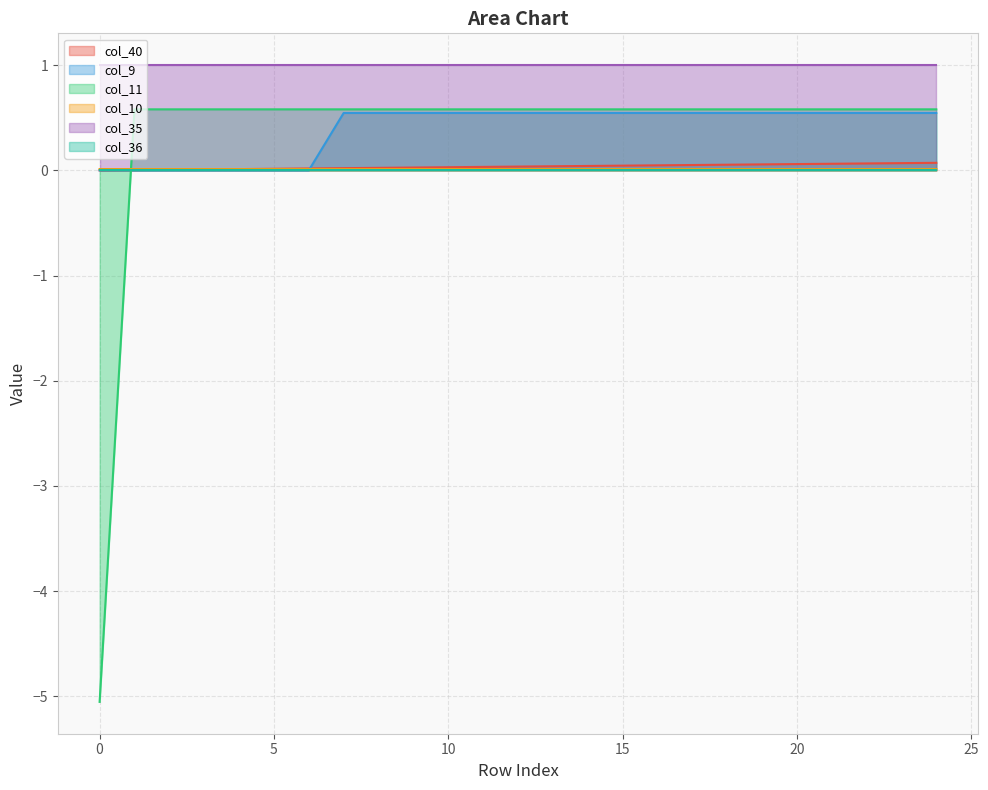

True or false: col_11 has a value of 0.6 at 7.

True